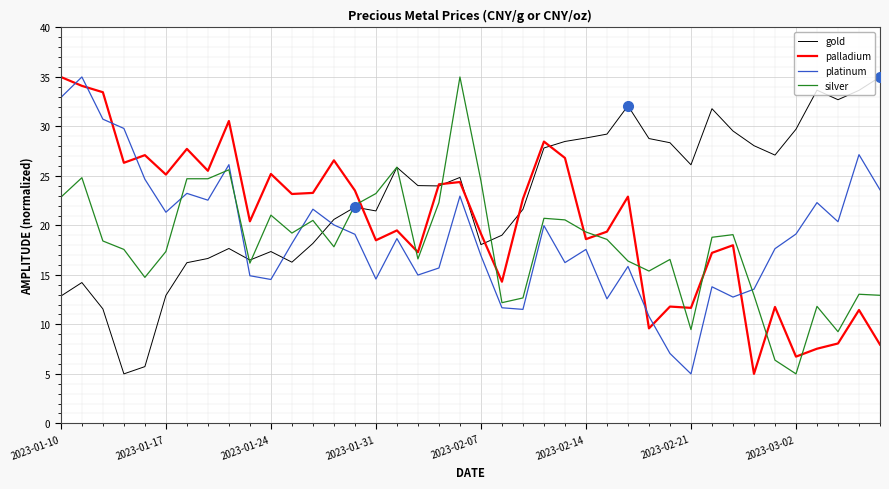

What is the minimum value for silver?

5.0